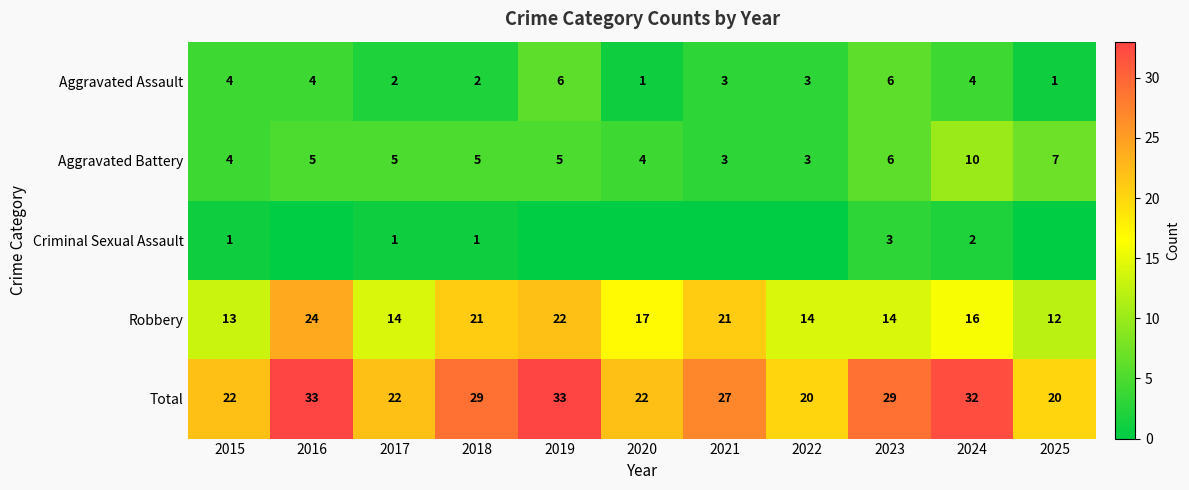

How many distinct data groups are displayed?

5